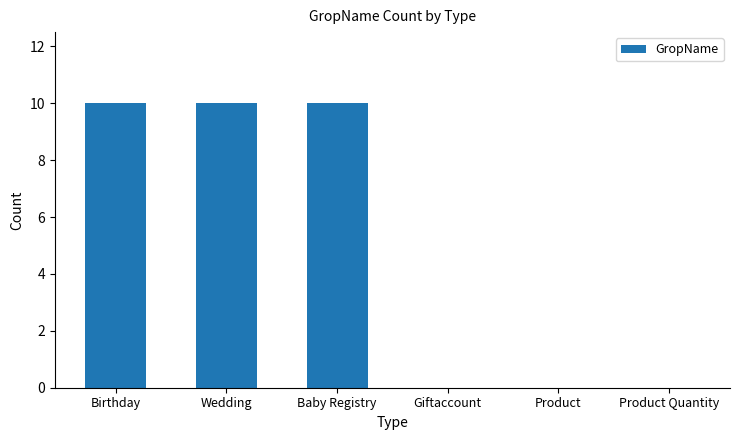

What is the greatest value displayed?

10